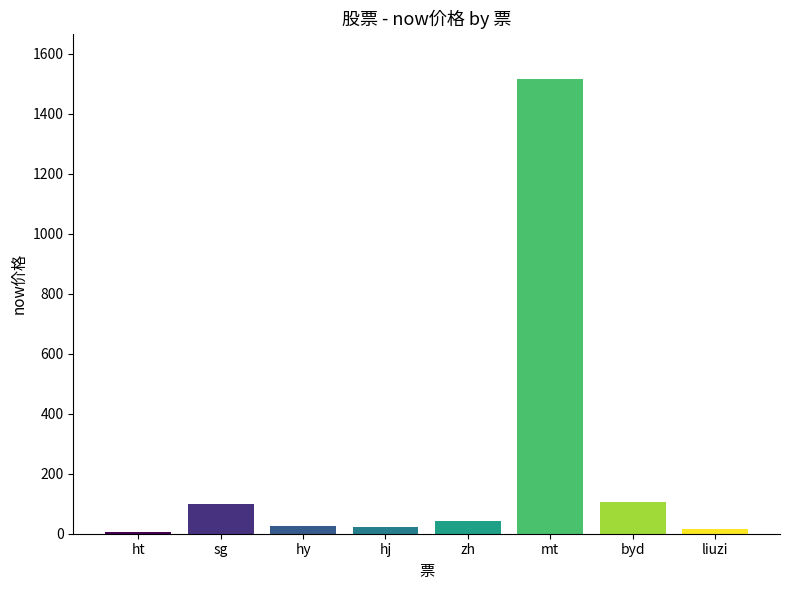

Approximately how many times larger is the value at zh compared to byd?

0.4